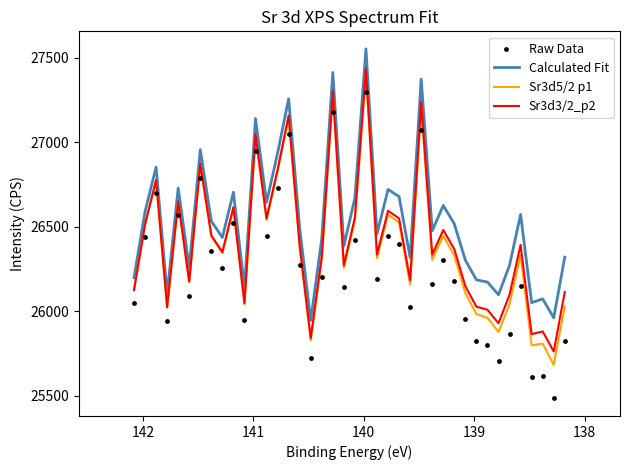

Which series reaches the minimum Y coordinate?

Raw Data